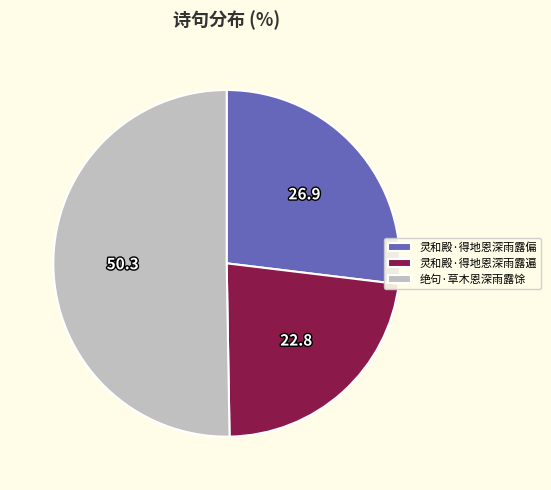

Rank the categories by value from lowest to highest.

灵和殿·得地恩深雨露遍, 灵和殿·得地恩深雨露偏, 绝句·草木恩深雨露馀